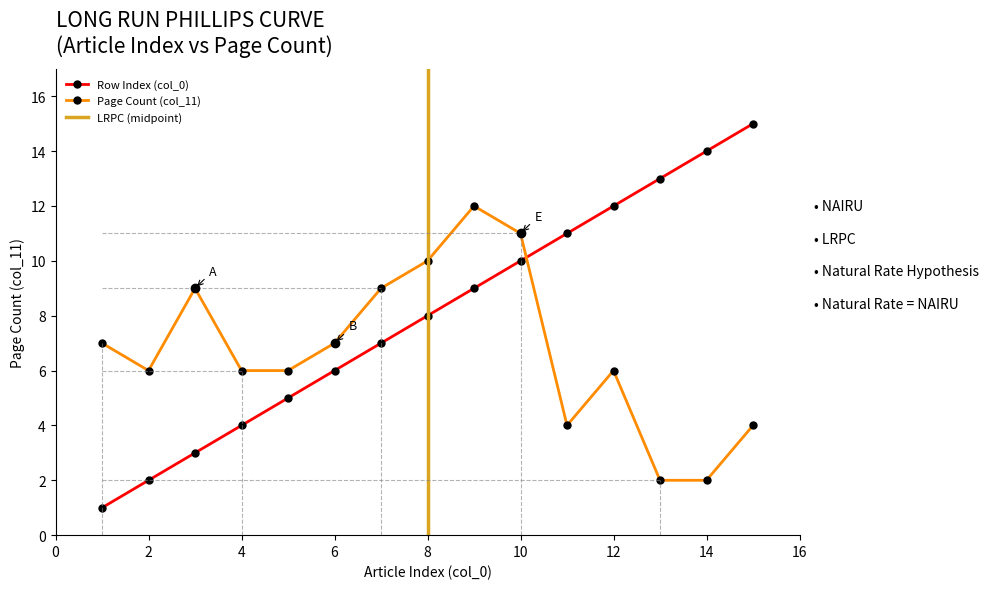

What is the sum of all Page Count (col_11) values?

101